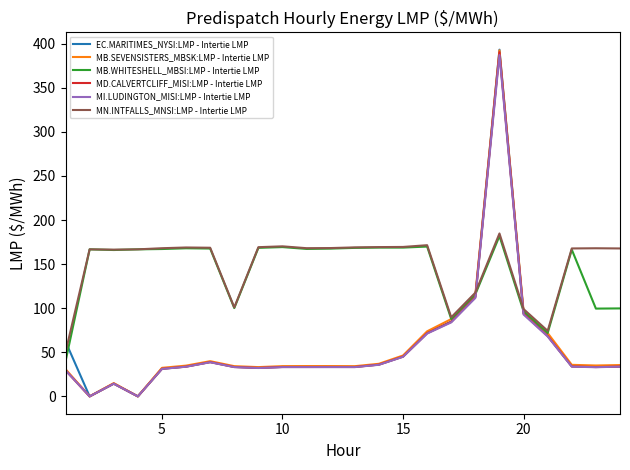

What is the maximum value for MB.WHITESHELL_MBSI:LMP - Intertie LMP?

181.8